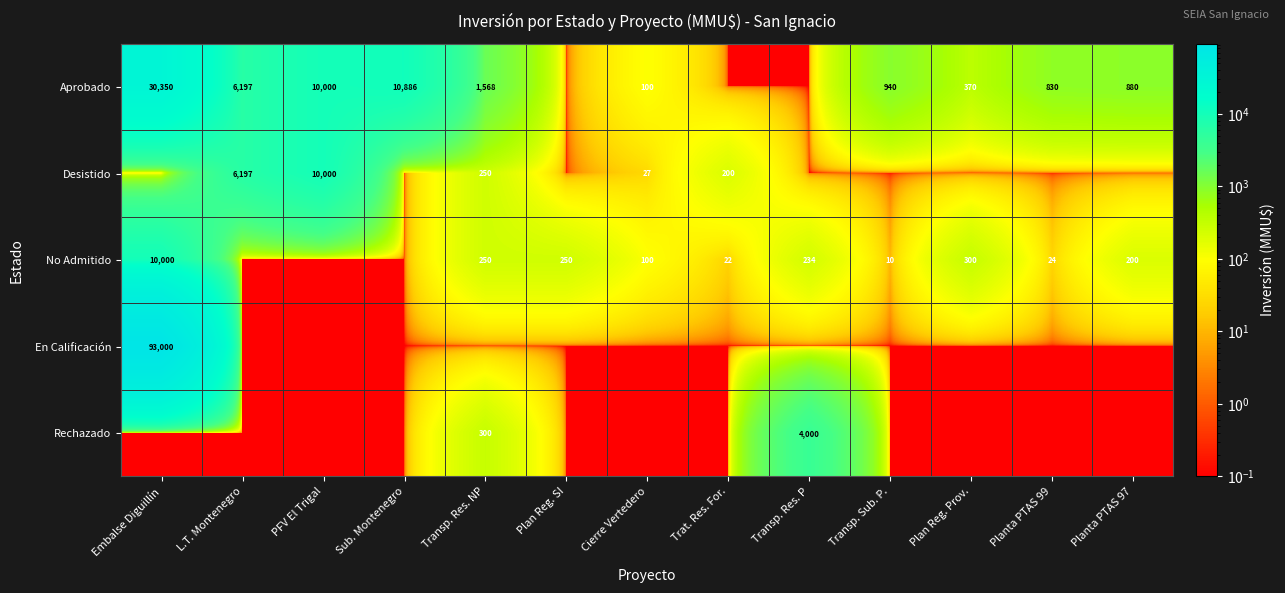

True or false: Desistido has a value of 6197.0 at L.T. Montenegro.

True